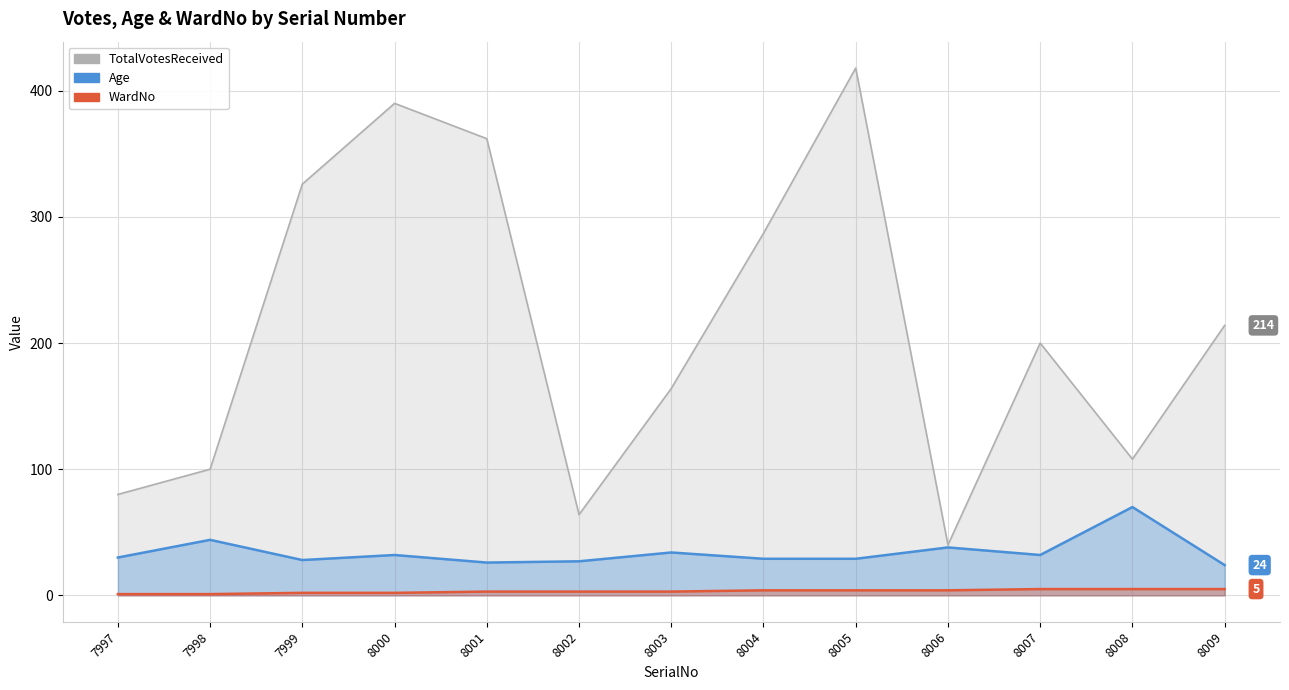

Rank the categories by Age value from lowest to highest.

8009, 8001, 8002, 7999, 8004, 8005, 7997, 8000, 8007, 8003, 8006, 7998, 8008